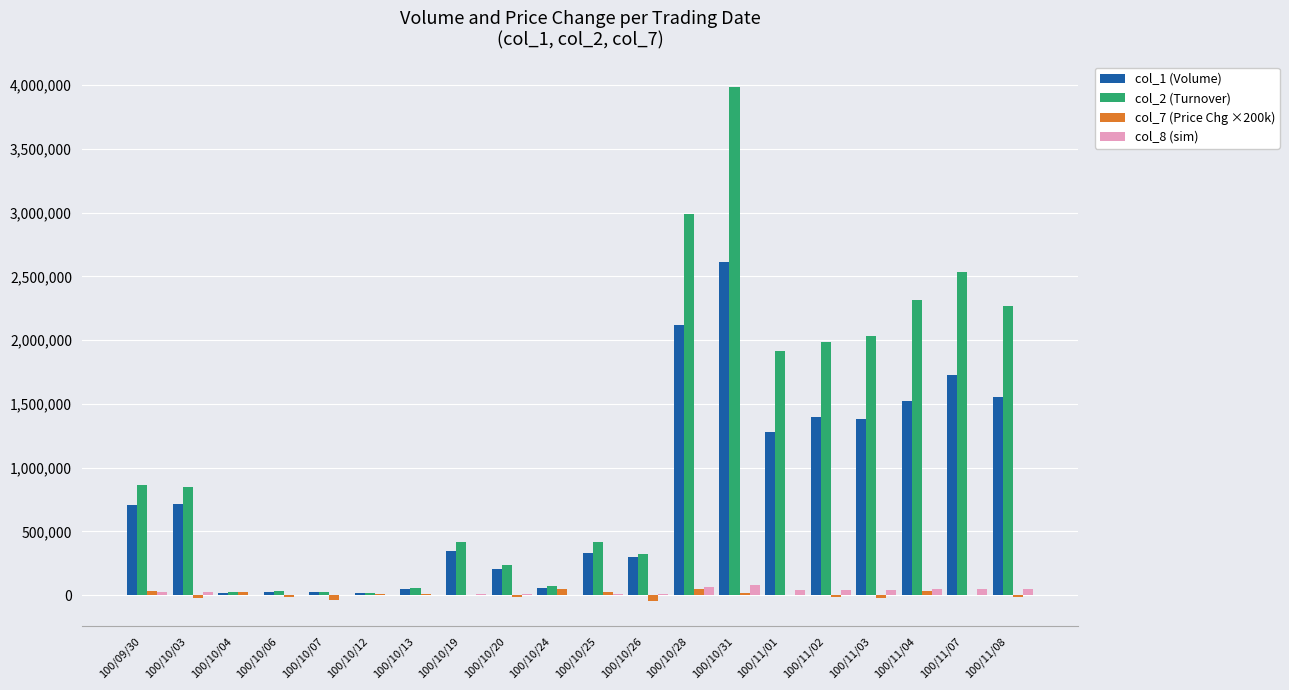

What is the sum of all col_7 (Price Chg ×200k) values?

64000